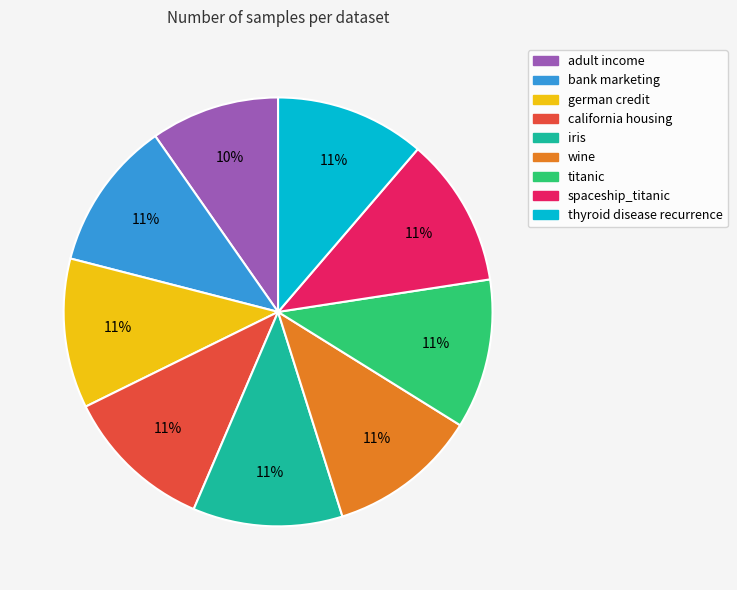

Does wine represent more than half of the total?

No